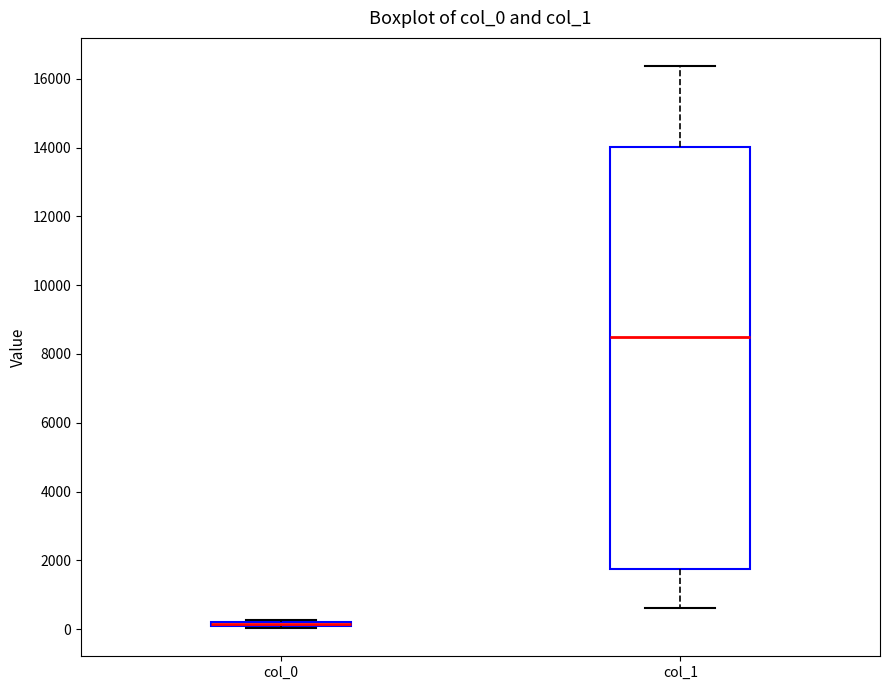

Comparing the boxes themselves (not the whiskers), which one is the tallest?

col_1